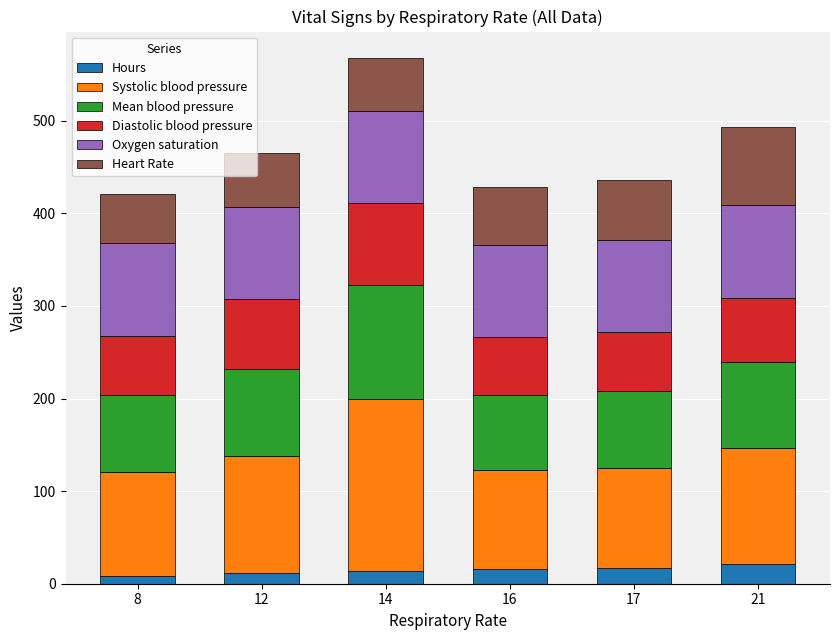

At which category is the sum across all series the highest?

14